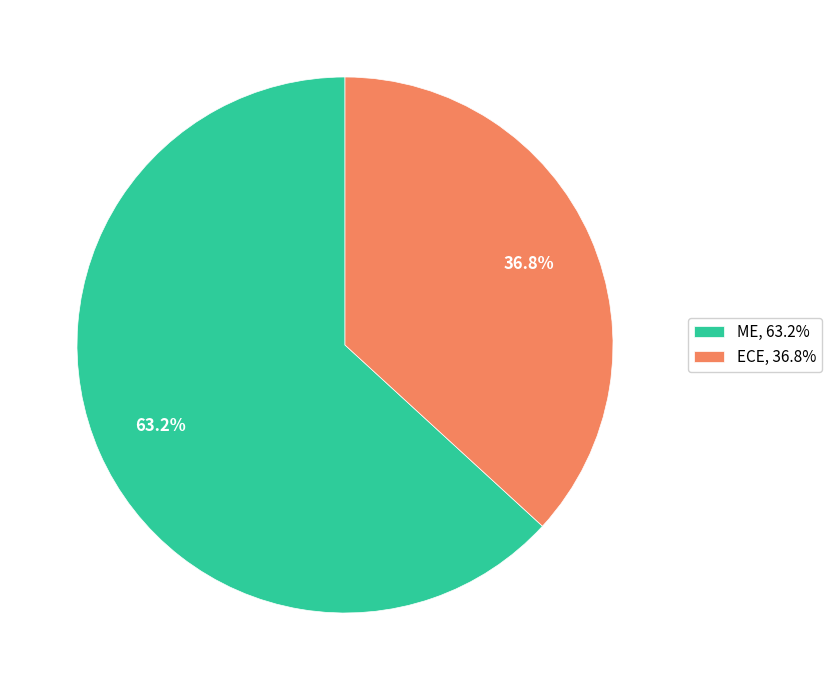

To the nearest percent, what is the average slice percentage?

50%